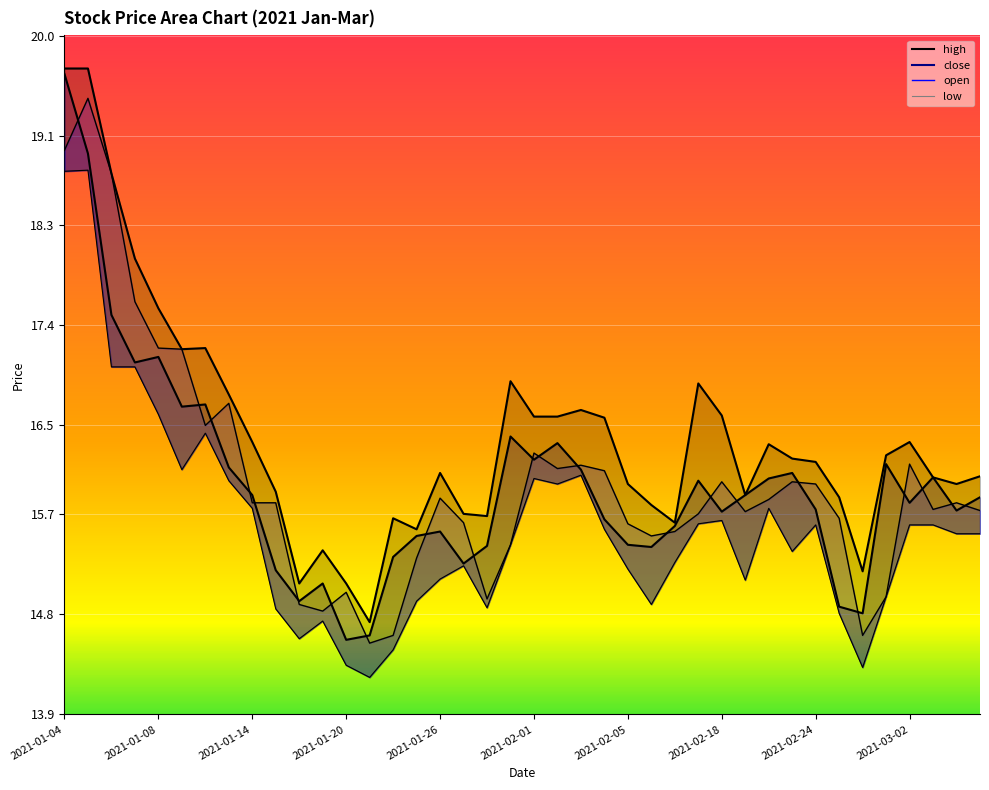

The value of close at 2021-02-10 is 16.0. True or false?

True